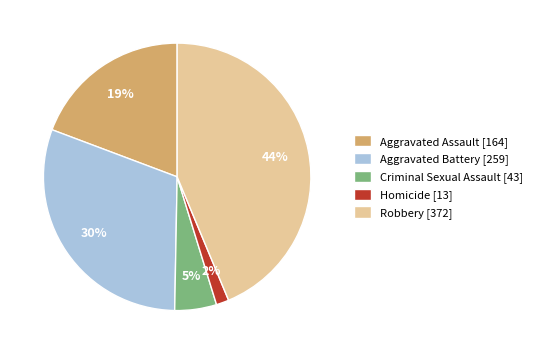

Do Robbery [372] and Aggravated Battery [259] together represent more than half of the pie?

Yes